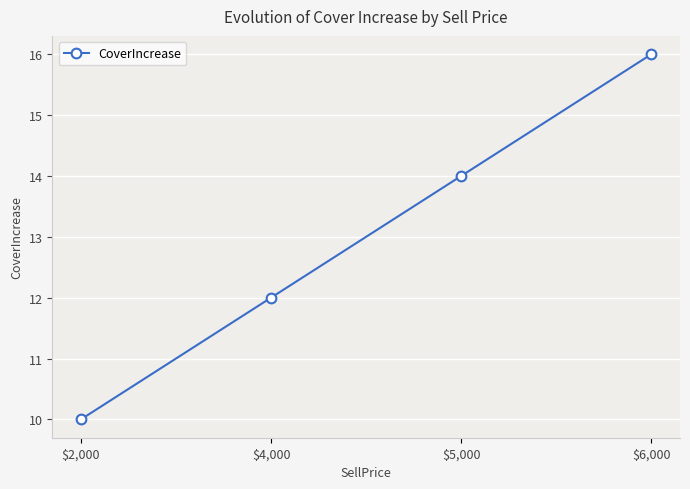

What is the label of the 4th point from the right?

$2,000